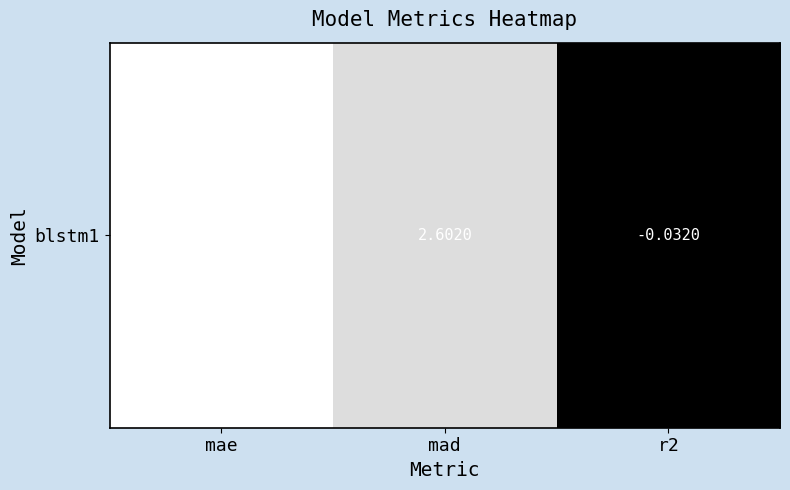

What is the maximum value shown in the chart?

3.0